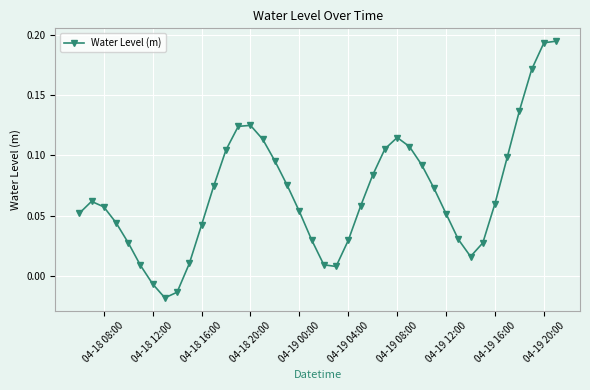

True or false: there are more than 2 points higher than both neighbors.

True